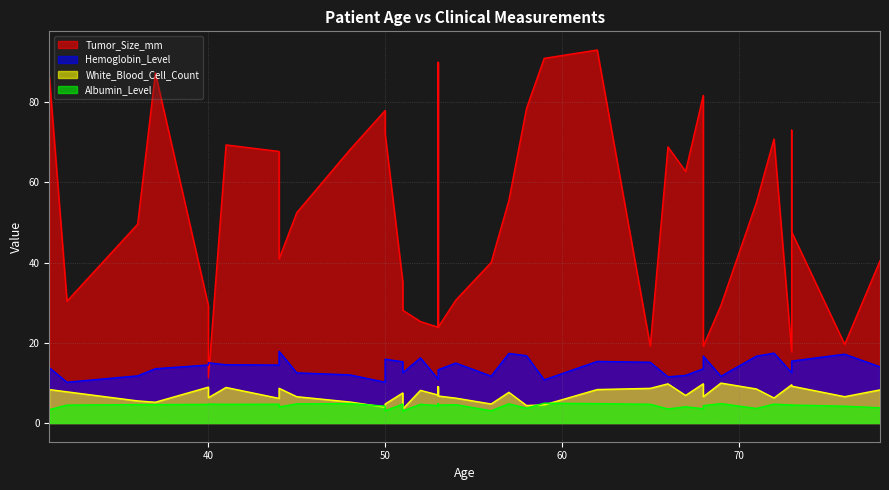

At which category is the sum across all series the highest?

62